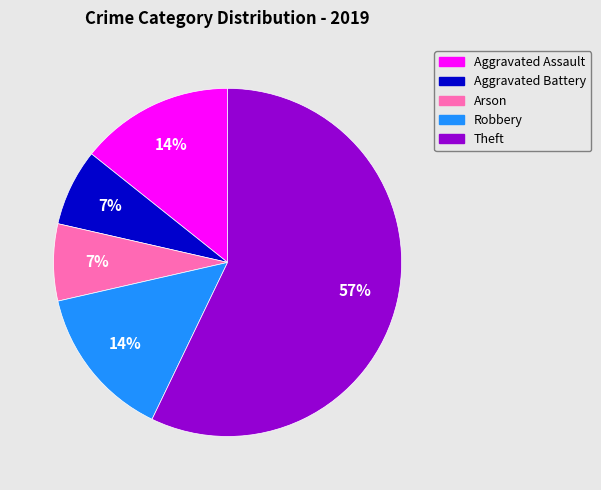

To the nearest percent, what is the average slice percentage?

20%